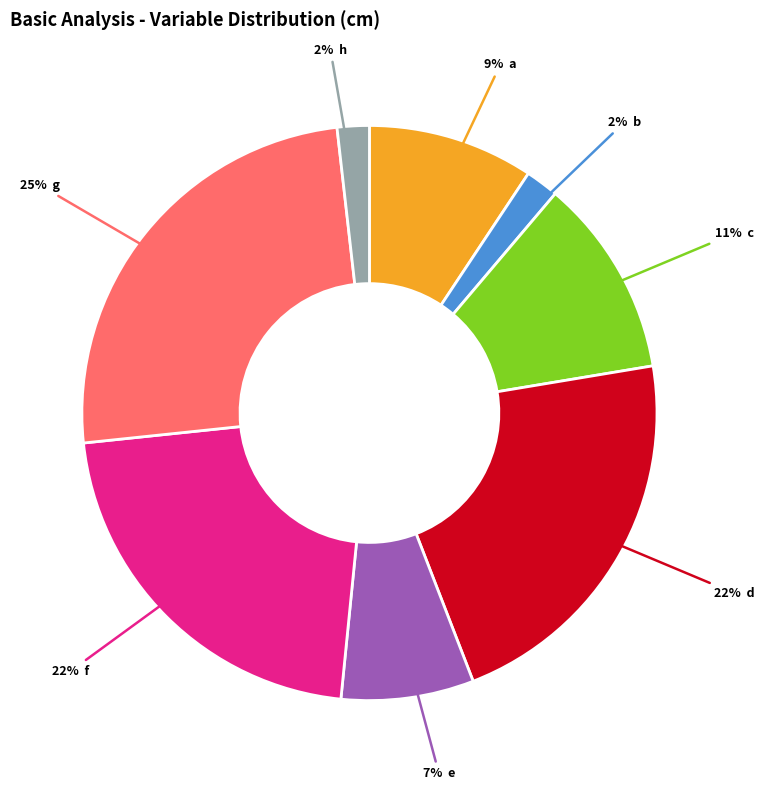

Does any single category account for the majority?

No